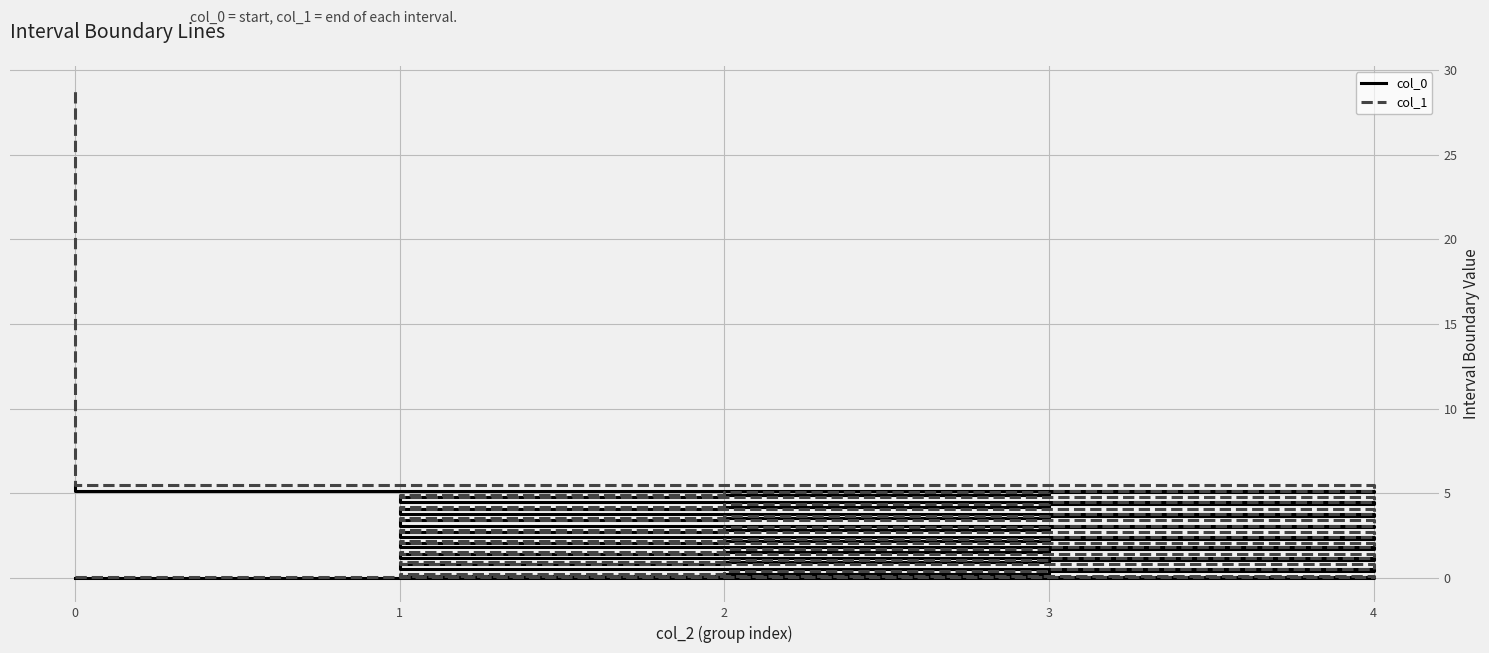

What is the average value of the col_1 series?

3.4